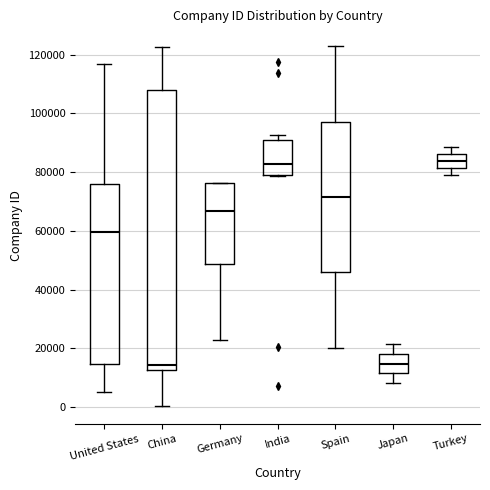

Comparing the boxes themselves (not the whiskers), which one is the tallest?

China